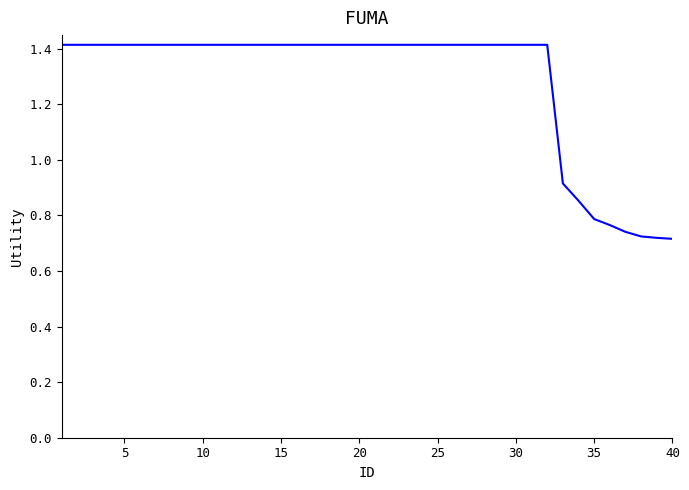

The chart shows a value of 1.4 at 25. True or false?

True